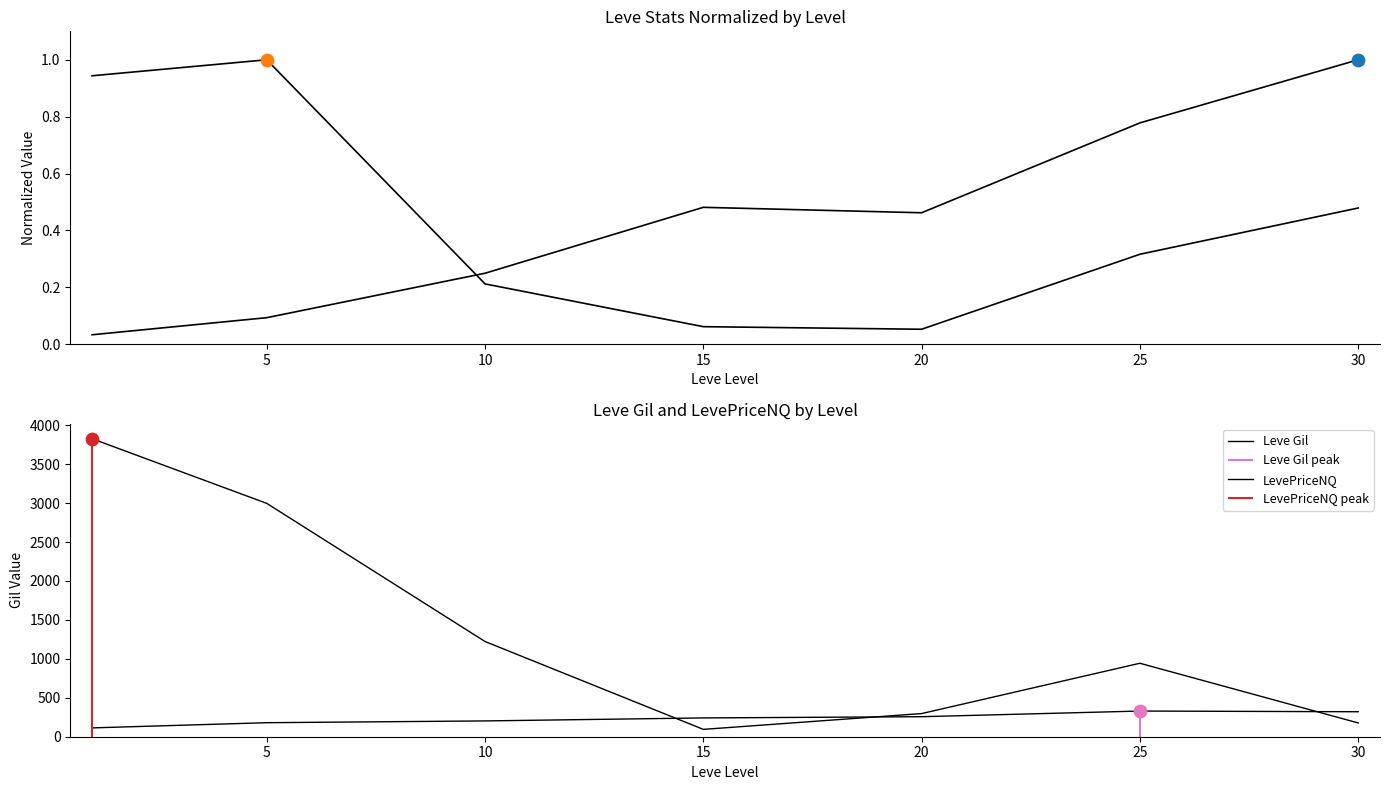

Is the value of currentAveragePrice at 15 greater than the value of Leve EXP at 15?

No